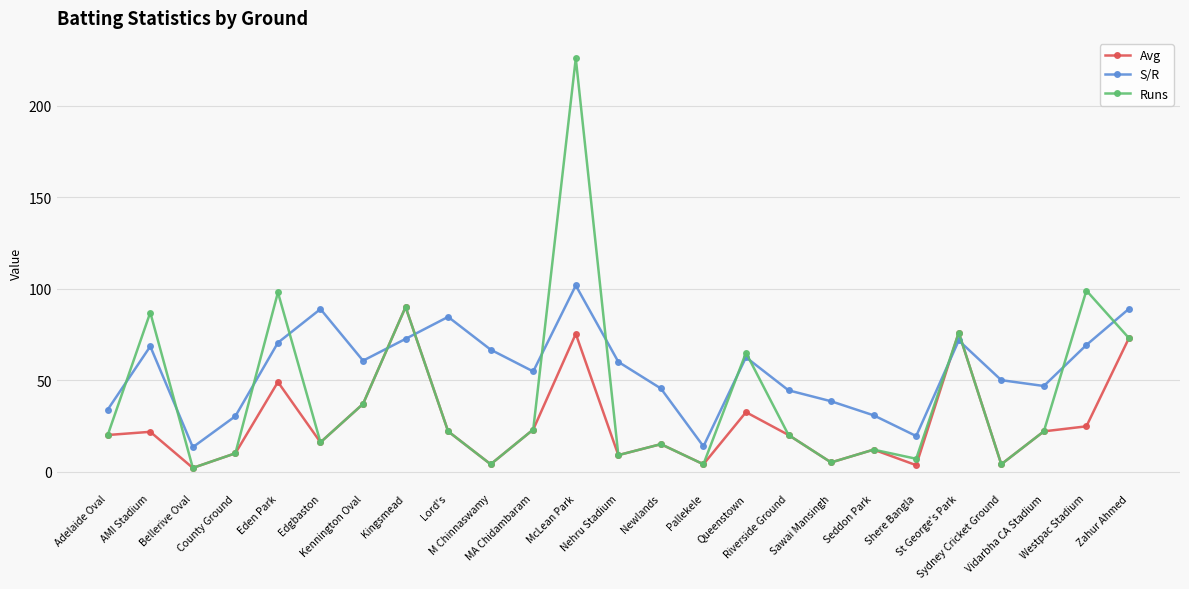

Count the number of data series in this chart.

3